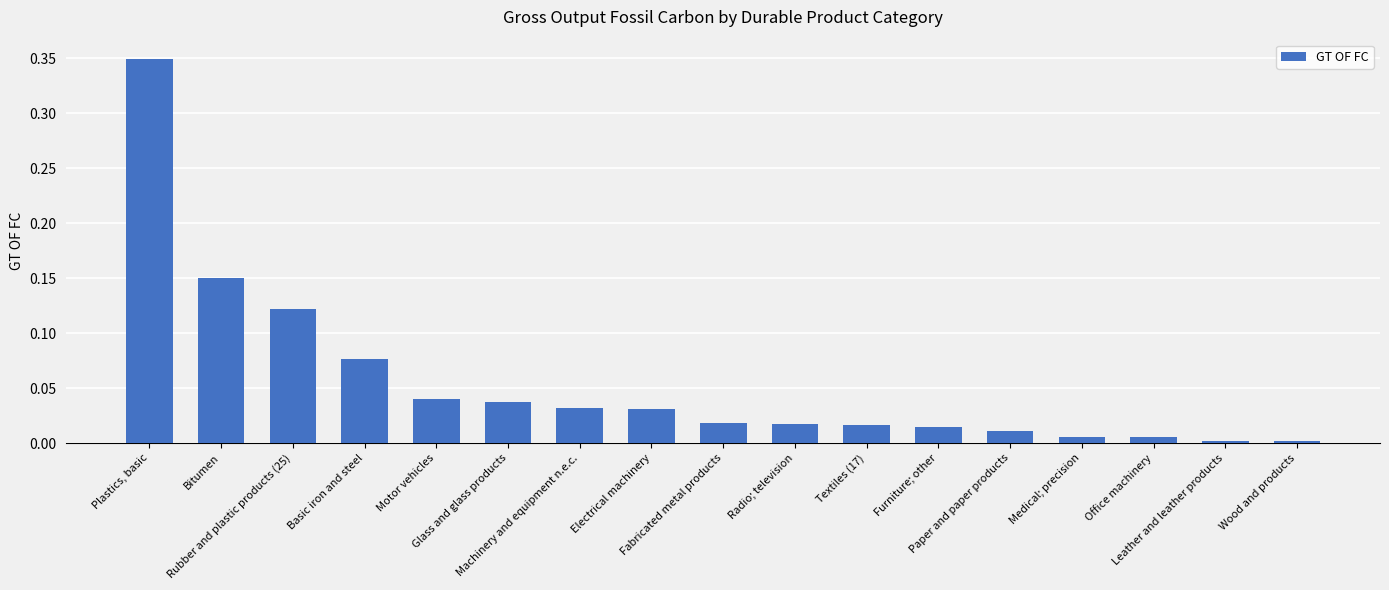

Is it true that the value at Paper and paper products is 0.0?

True